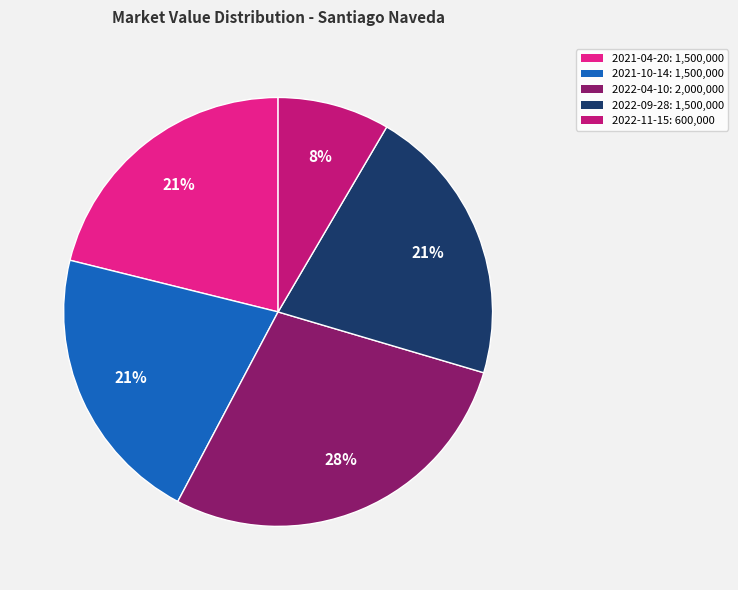

Is the sum of 2021-04-20: 1,500,000 and 2021-10-14: 1,500,000 greater than half?

No